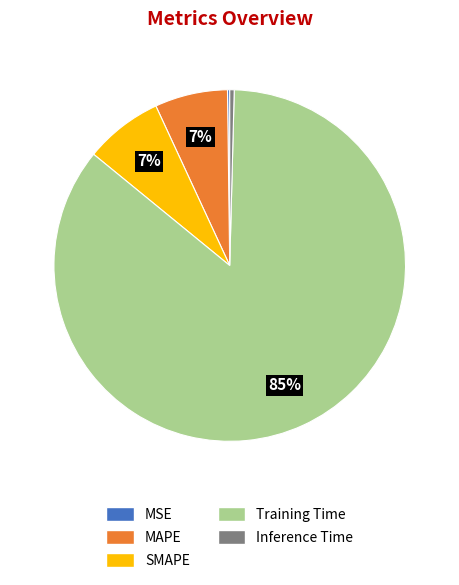

What is the largest slice in the pie chart?

Training Time